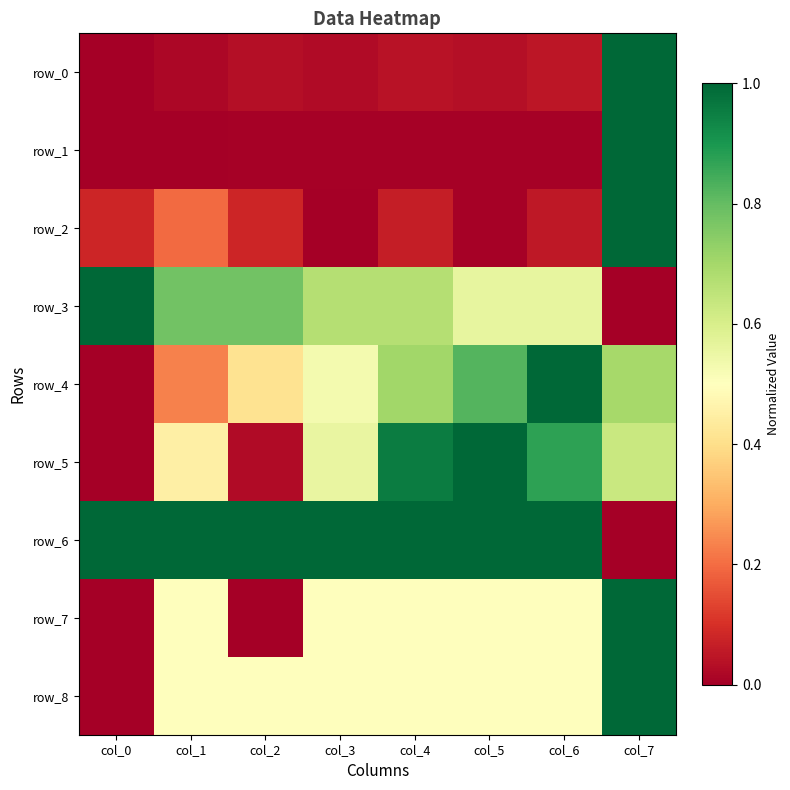

What is the sum of all row_0 values?

1.2